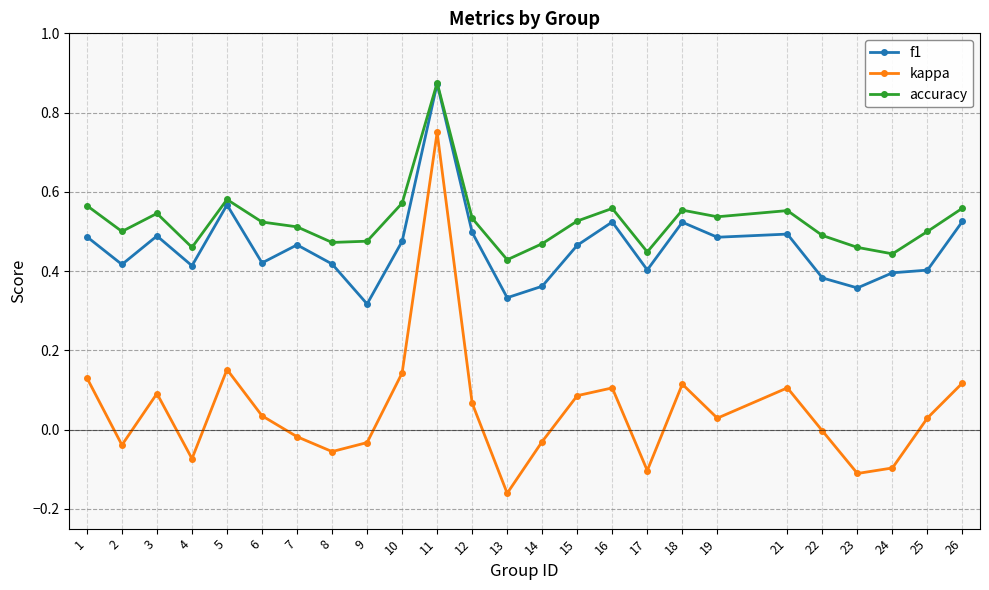

How many lines are shown in the chart?

3